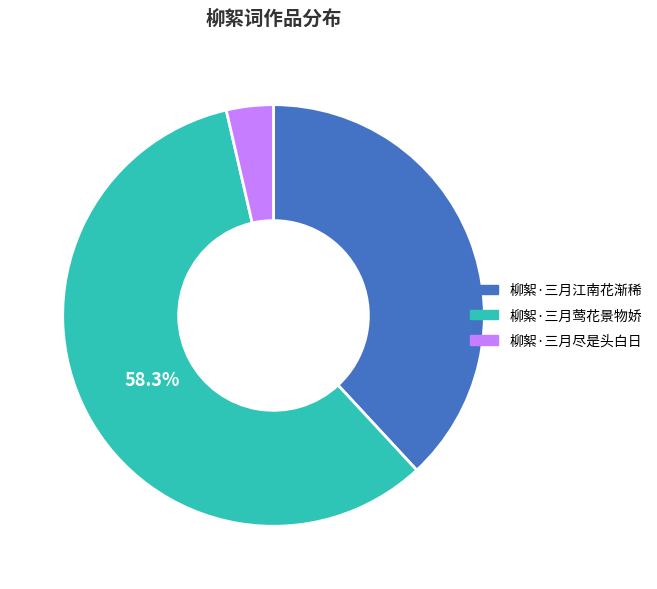

Which category has the smallest portion of the pie?

柳絮·三月尽是头白日